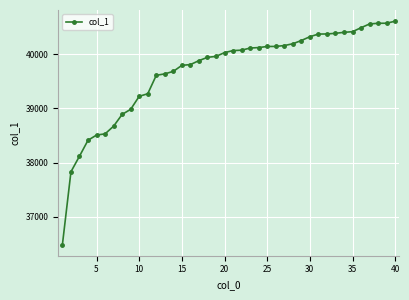

What is the maximum value shown in the chart?

40609